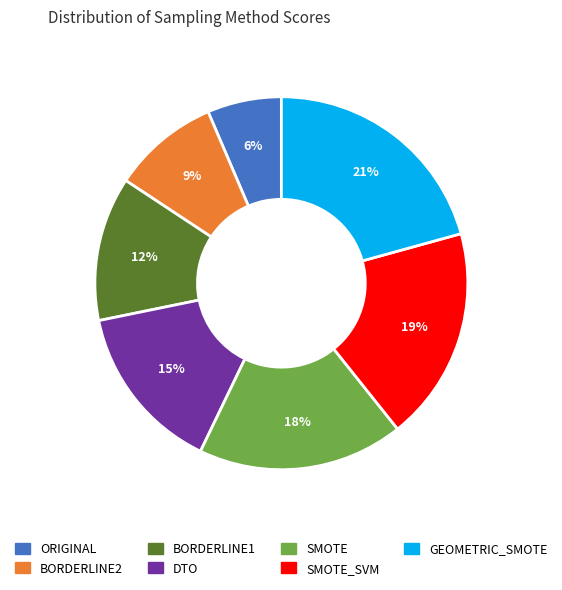

To the nearest percent, what is the average slice percentage?

14%